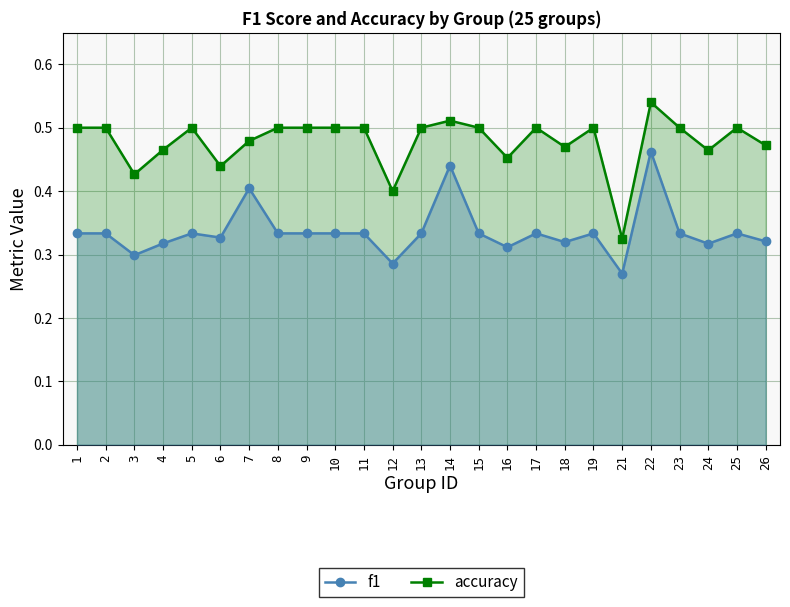

True or false: accuracy and f1 cross at least once.

False